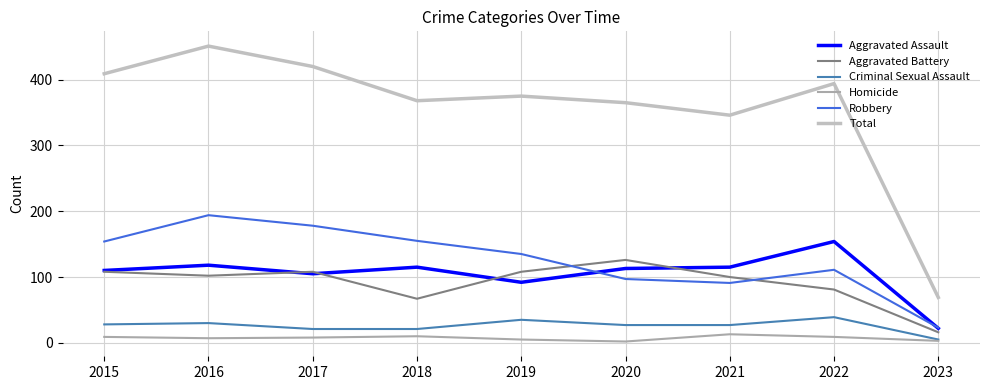

What is the maximum value for Homicide?

13